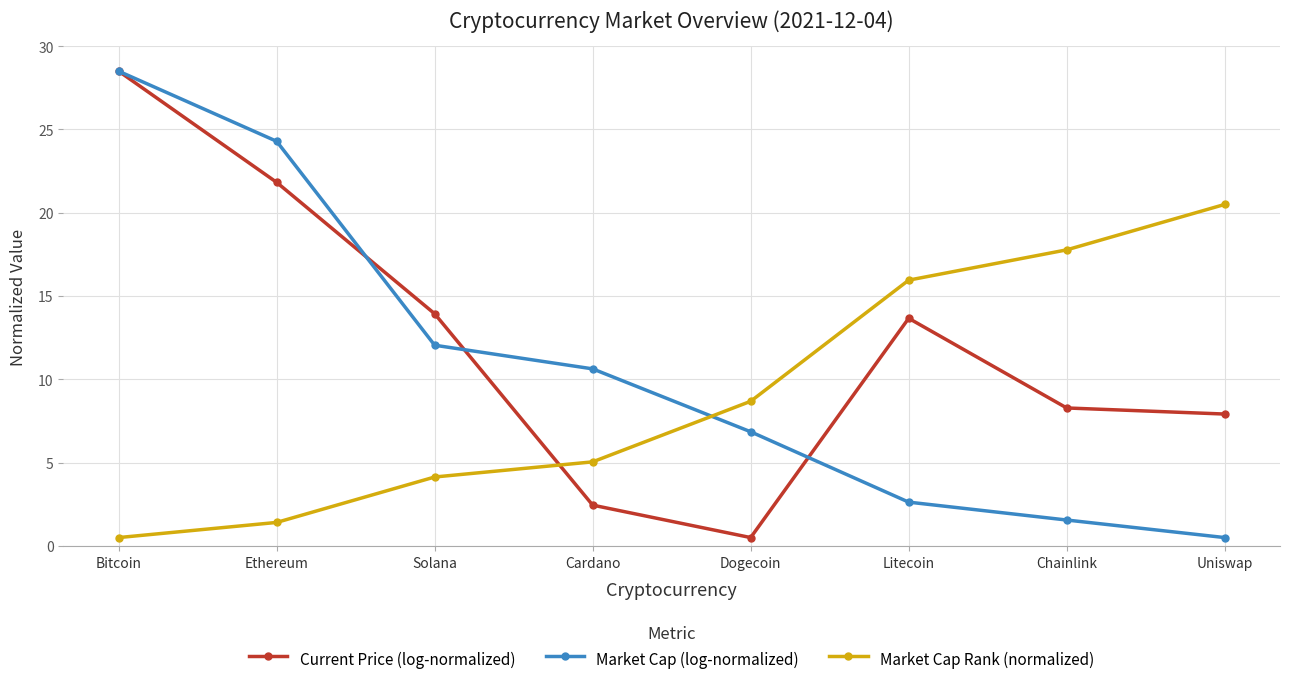

The Market Cap (log-normalized) series shows 11.2 at Dogecoin. True or false?

False